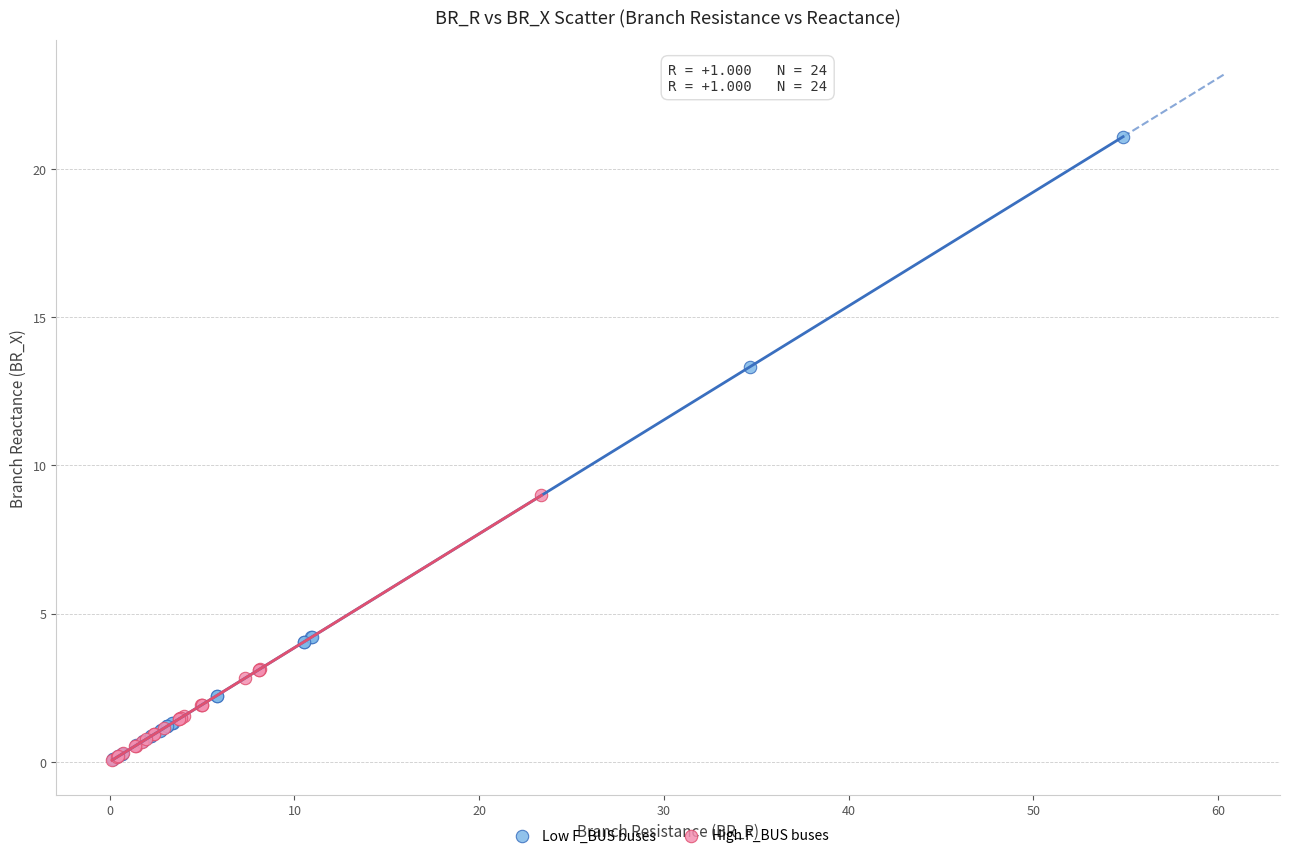

Which series reaches the maximum Y coordinate?

Low F_BUS buses